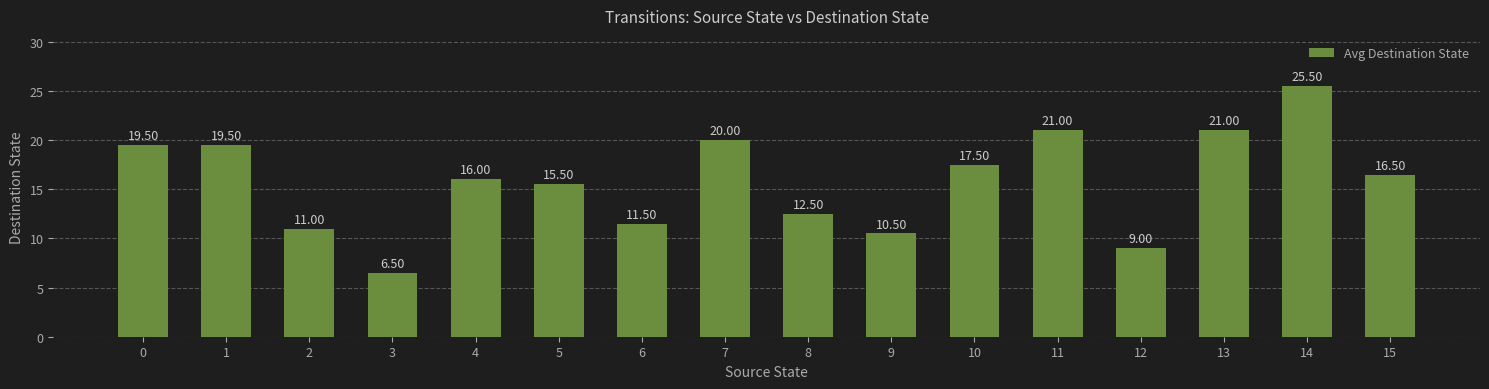

Approximately how many times larger is the value at 14 compared to 2?

2.3